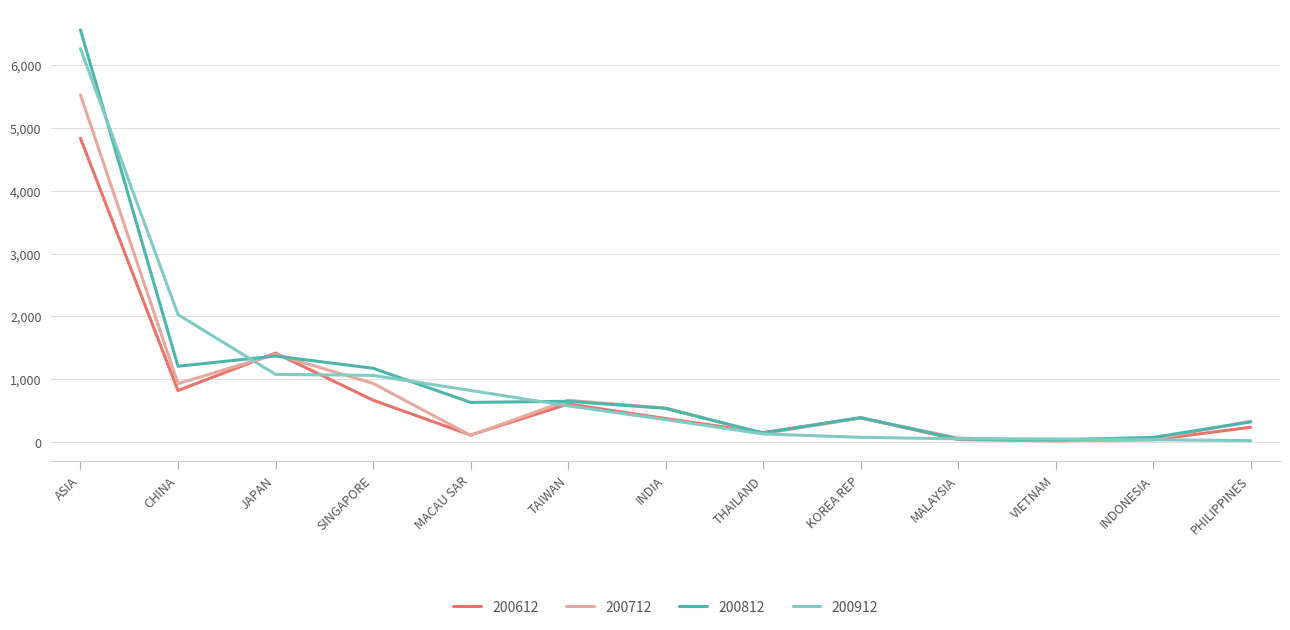

Is the value of 200812 at MALAYSIA greater than the value of 200912 at INDIA?

No